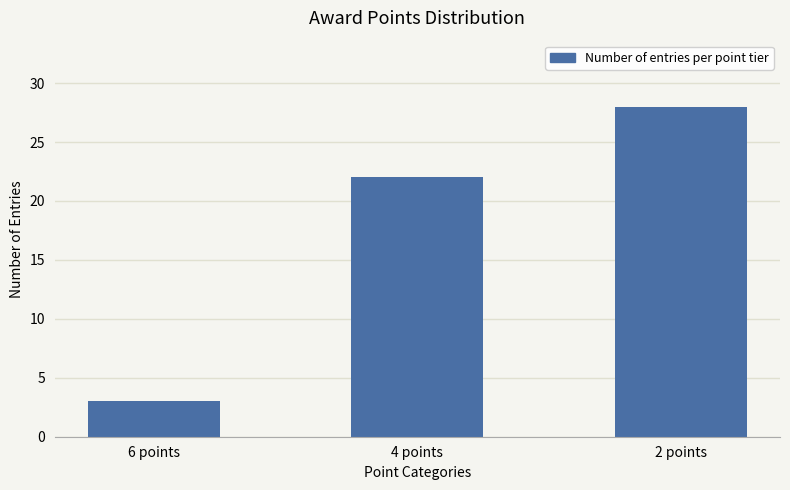

At which label is the value closest to 15?

4 points